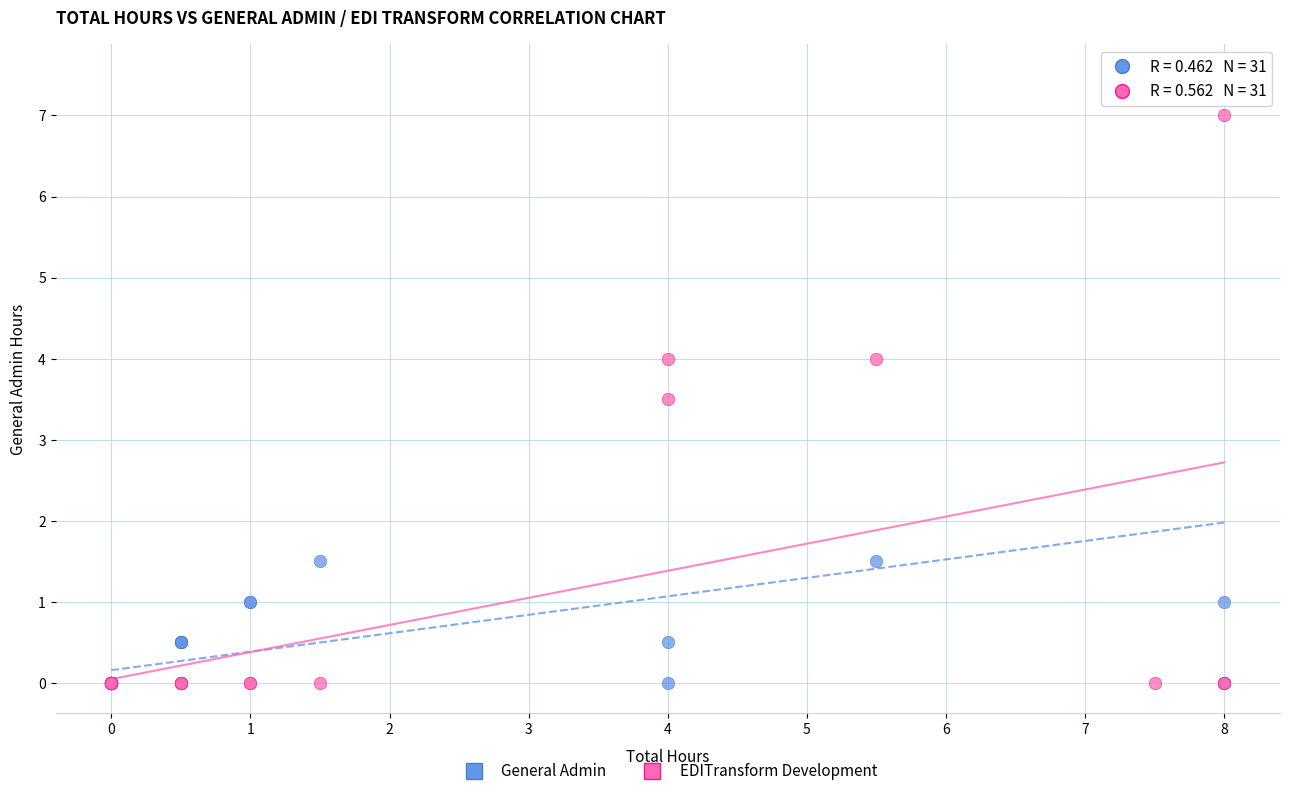

Which series contains the highest Y value?

General Admin